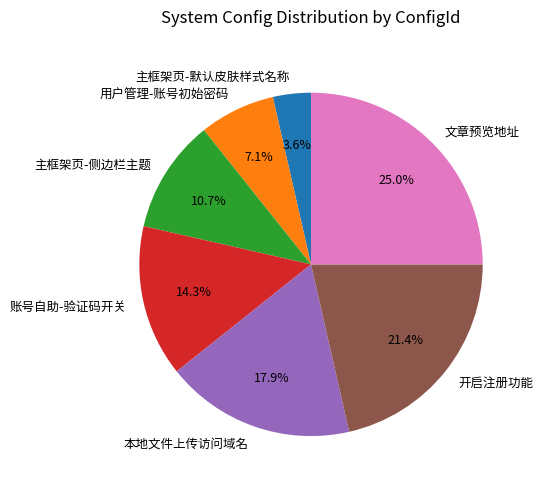

True or false: 开启注册功能 accounts for 21% of the total.

True